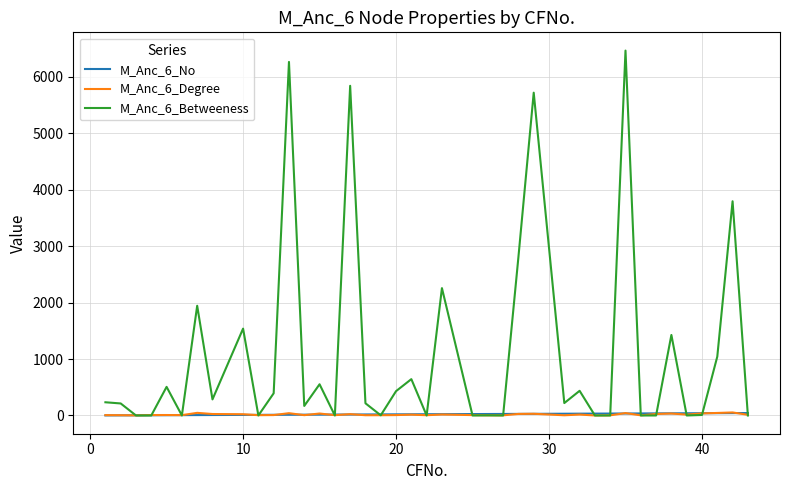

True or false: M_Anc_6_Degree has more than 1 interior local peaks.

True